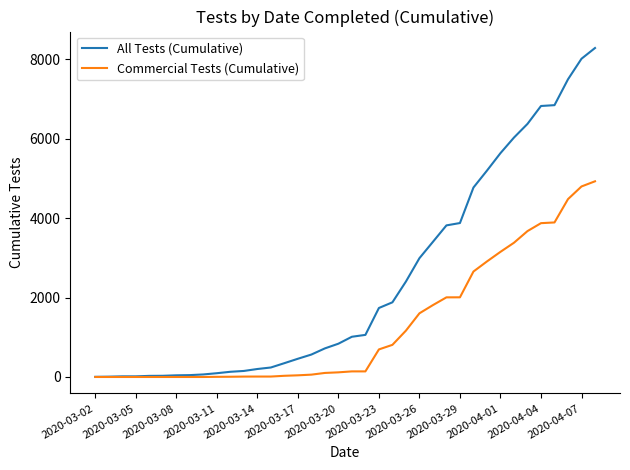

What is the highest value of the Commercial Tests (Cumulative) series?

4927